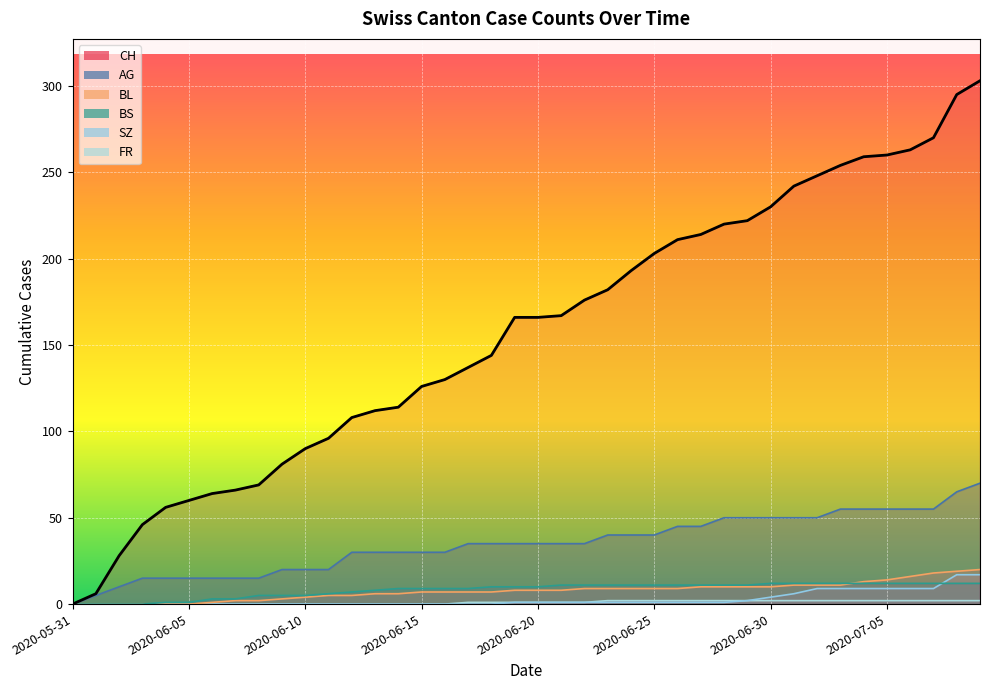

At which category does the chart reach its minimum across all series?

2020-05-31